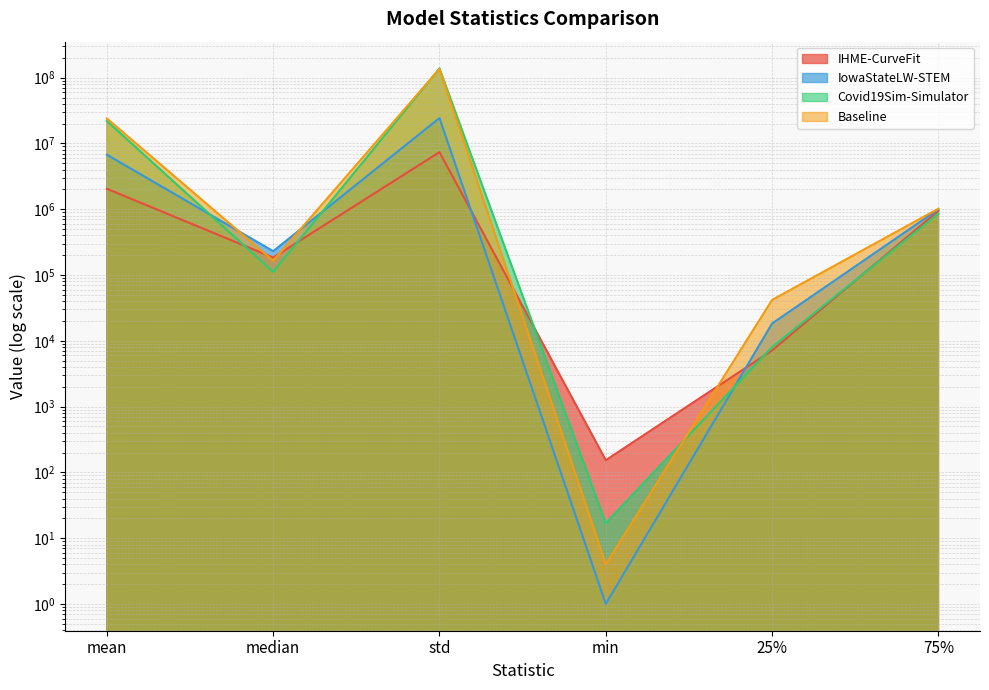

What is the difference between the Baseline values at median and 25%?

123197.2